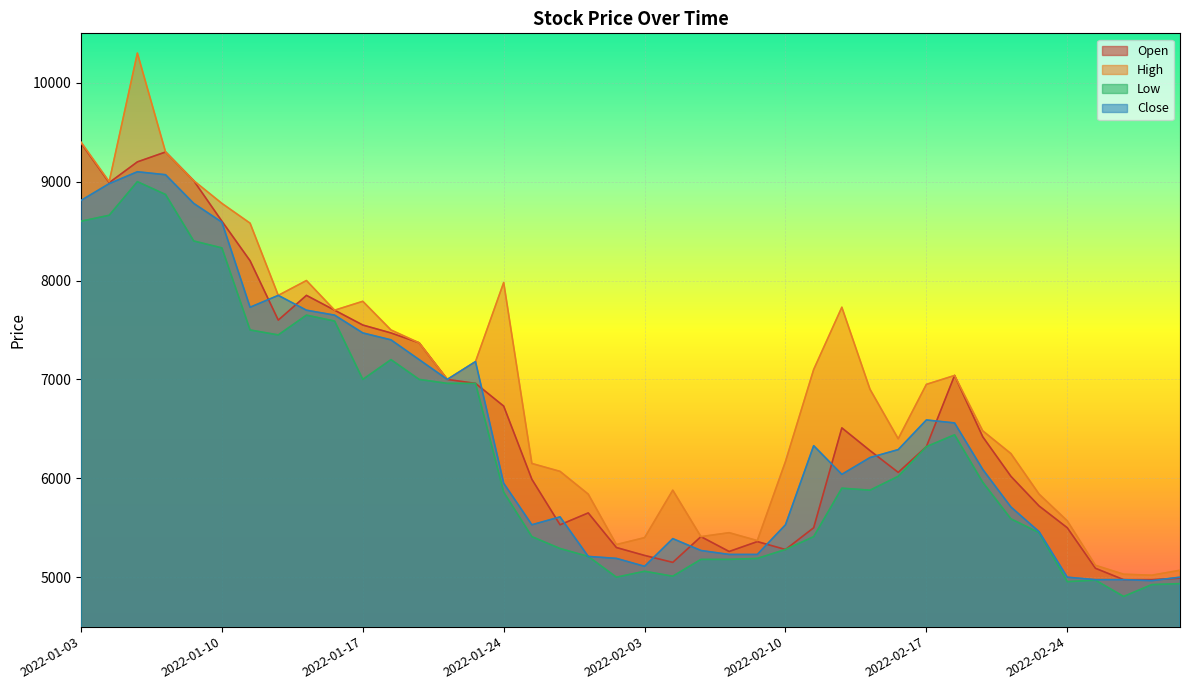

The value of Low at 2022-03-02 is 1551. True or false?

False